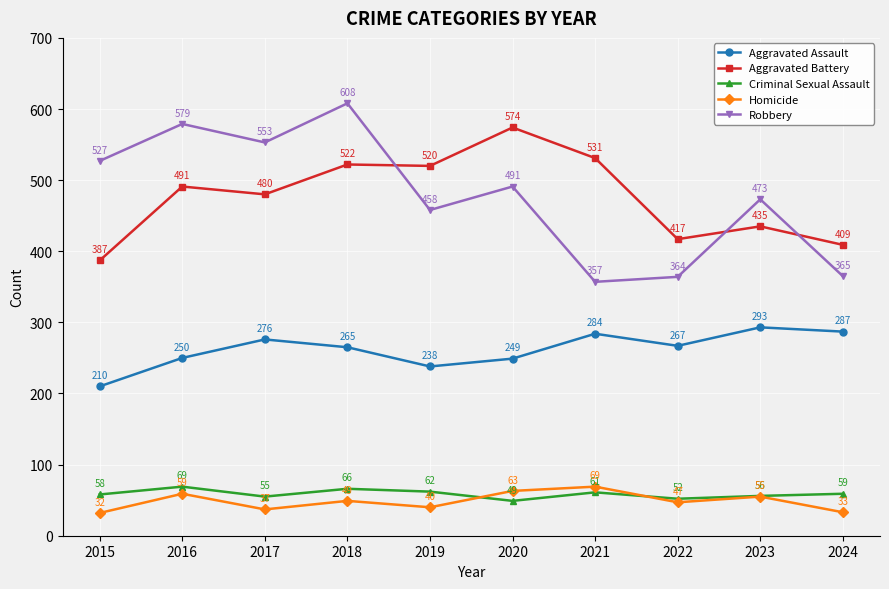

What is the spread (max minus min) of values at 2018?

559